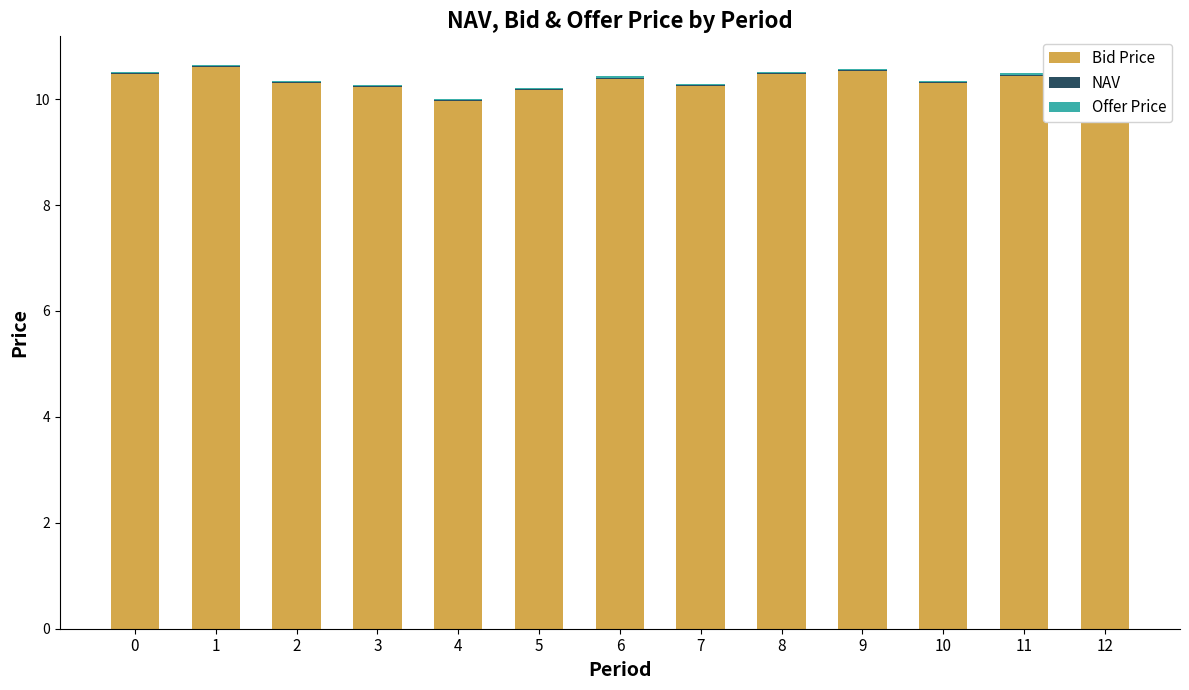

True or false: Bid Price has a value of 10.4 at 11.

True